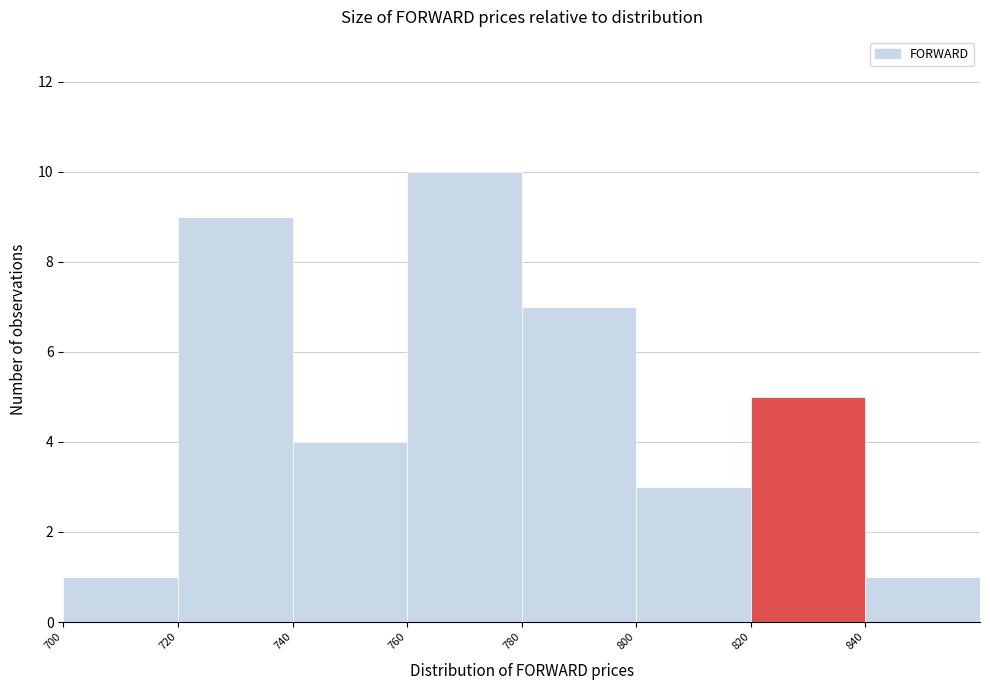

How tall is the bar that spans 800 to 820 on the x-axis? The values are not printed on the chart, so give them approximately, as read against the axis.

3